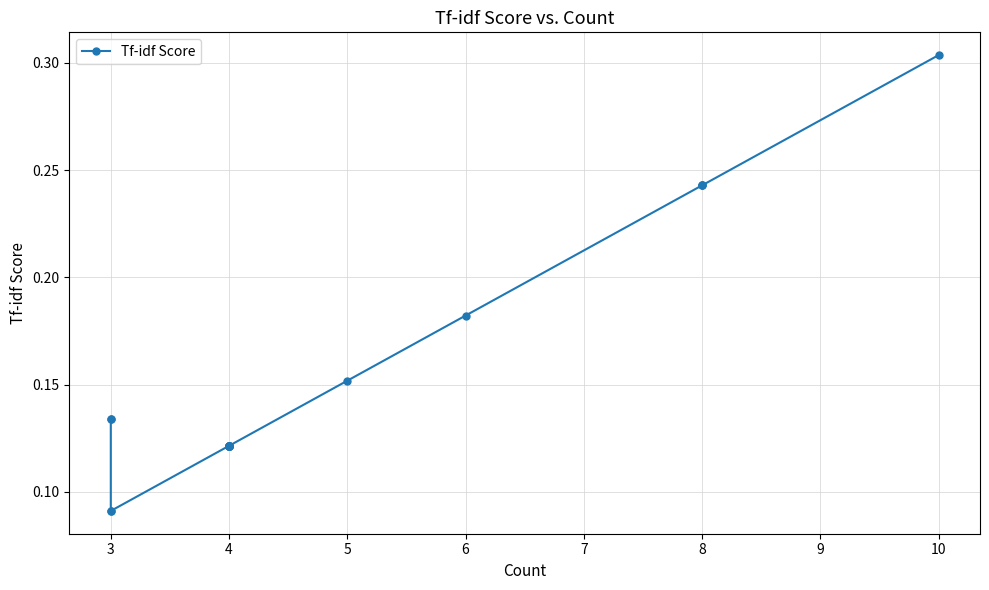

The chart shows a value of 0.1 at 3. True or false?

True